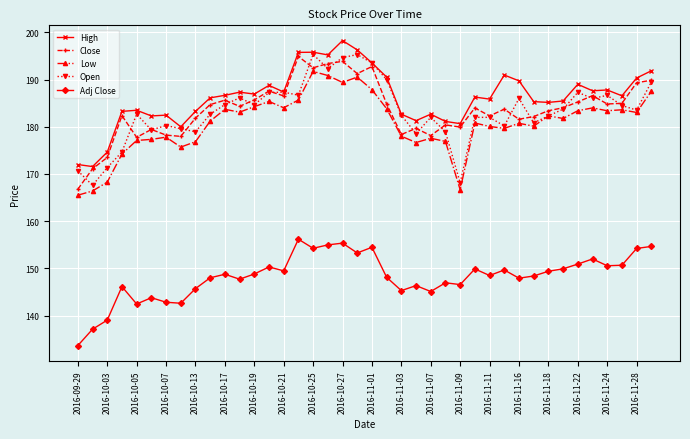

What is the value of the Close point at the 23rd from the left?

178.4